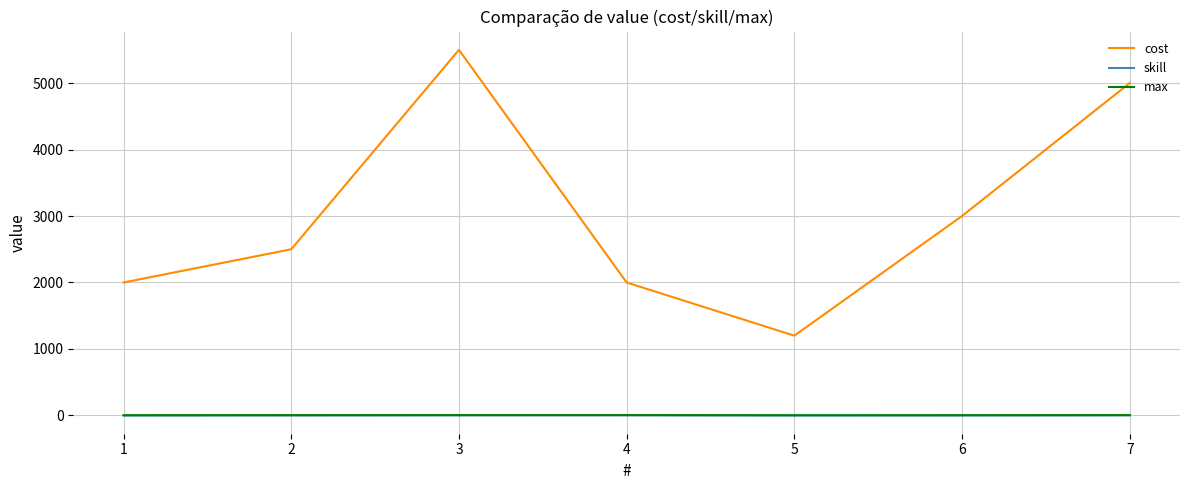

What is the difference between the highest and lowest values at 5?

1199